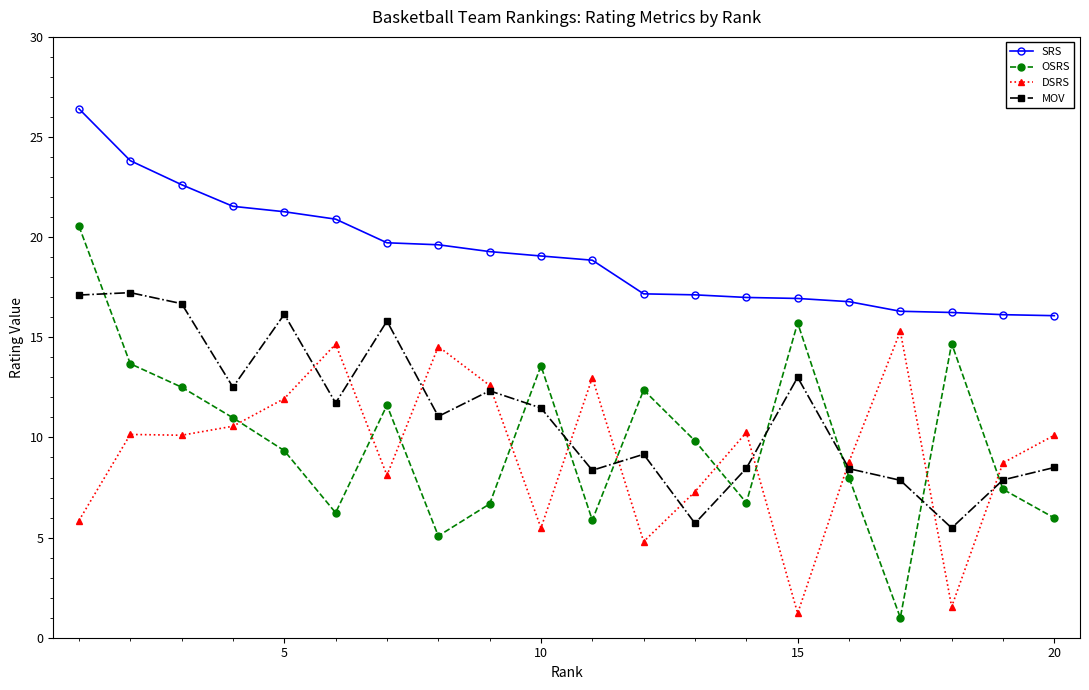

What is the value of the MOV point at the 4th from the left?

12.5